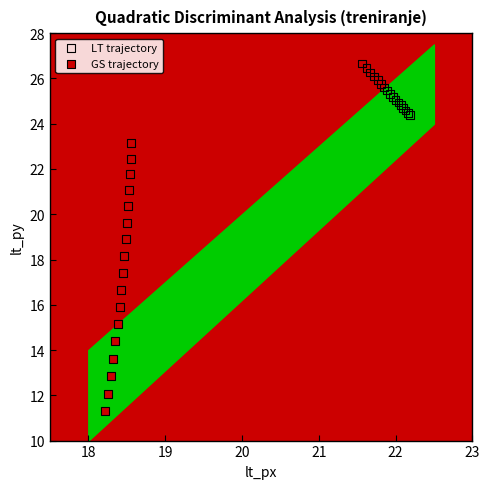

Which series reaches the minimum Y coordinate?

GS trajectory